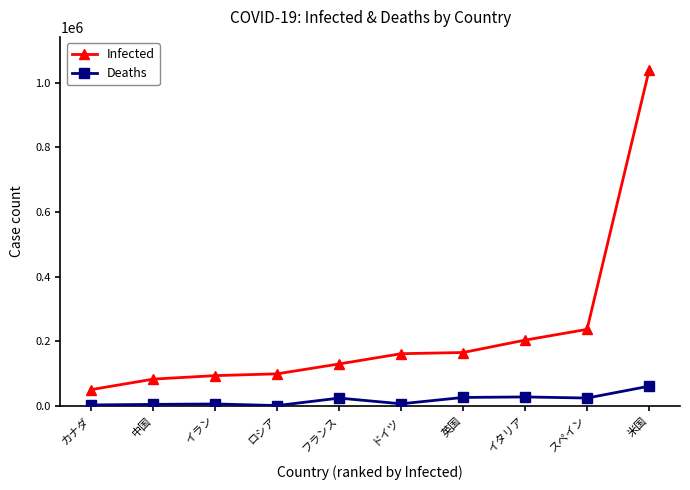

True or false: Deaths and Infected intersect in this chart.

False